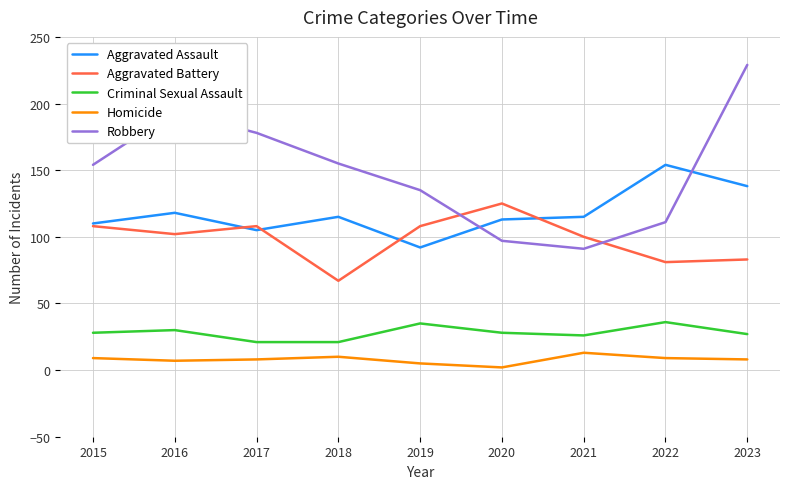

At which category does Aggravated Battery reach its first local valley?

2016